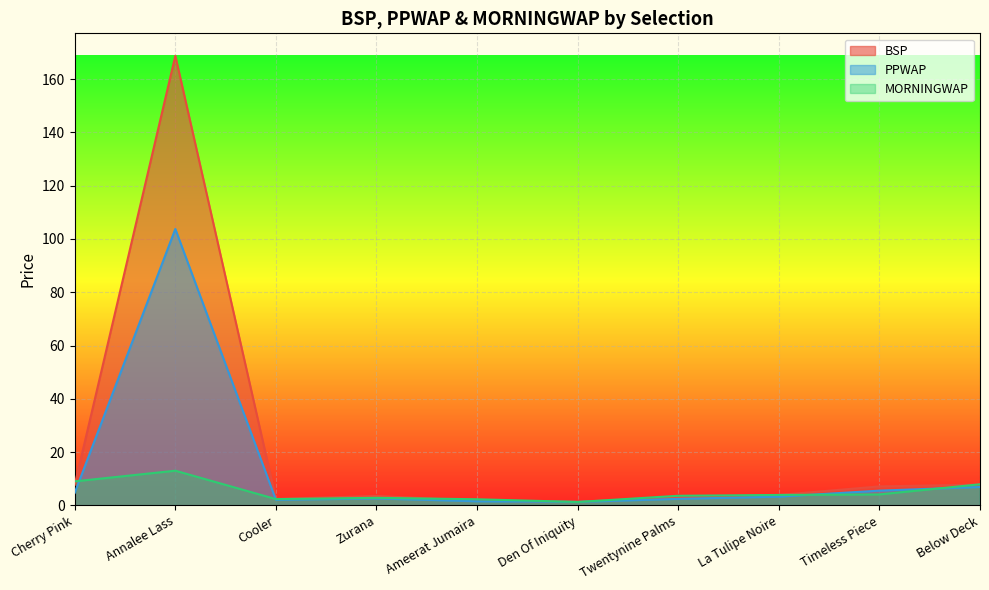

Which series has the largest total across all categories?

BSP